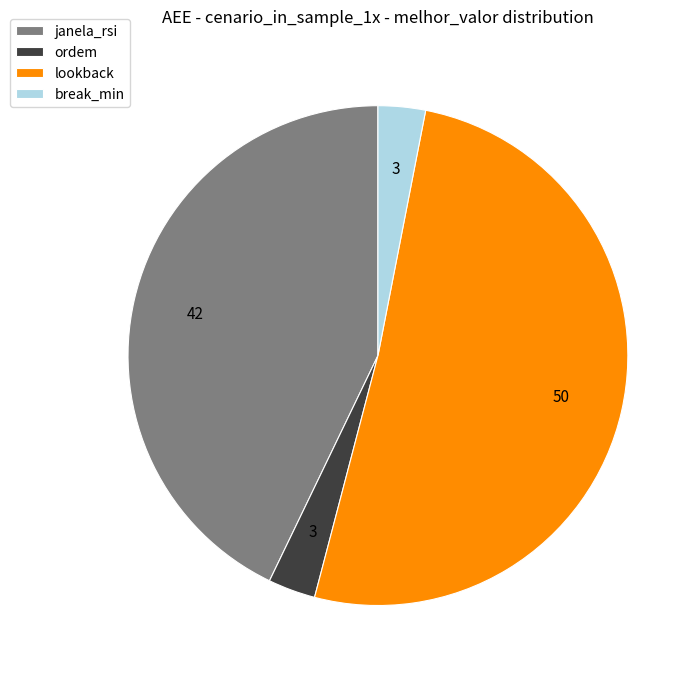

How many segments does this pie chart have?

4